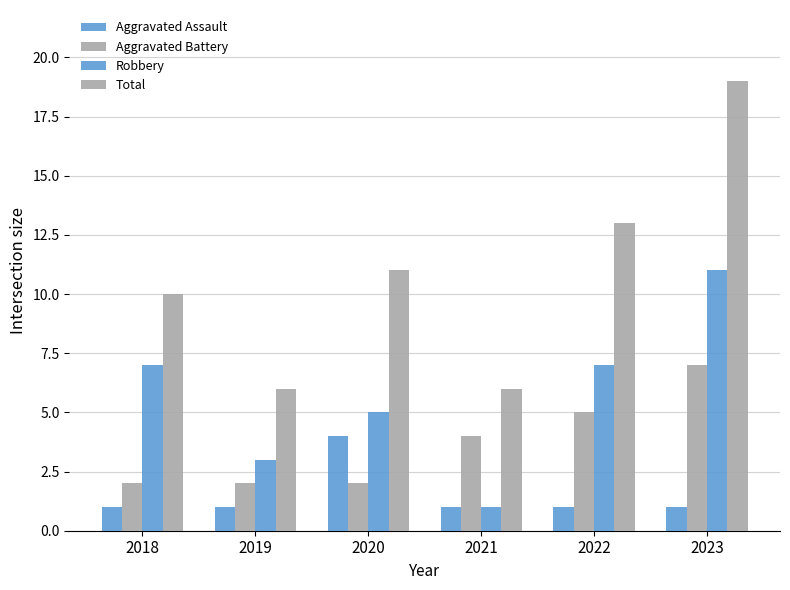

How many categories are shown in the chart?

6